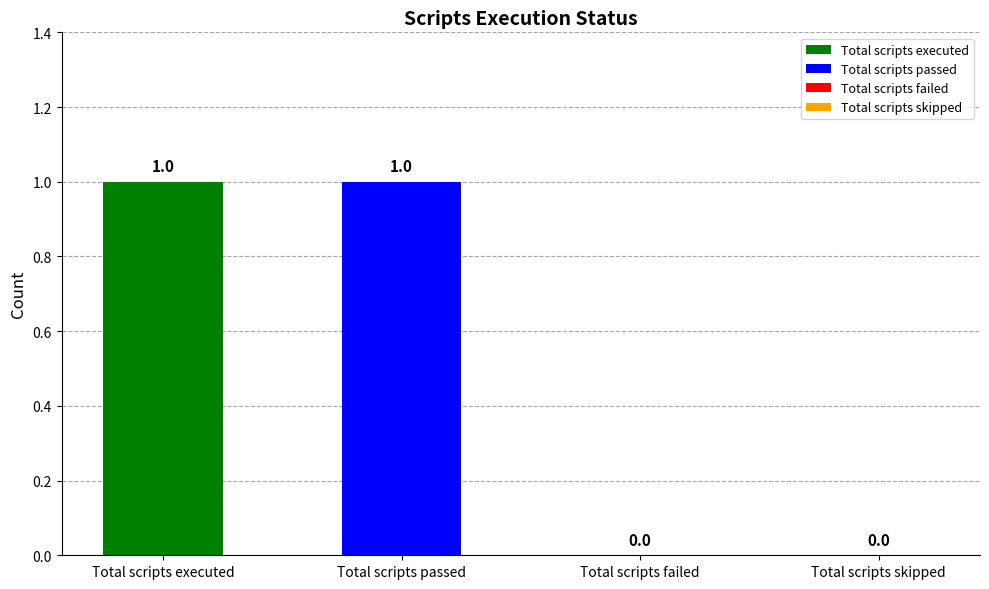

Reading right to left, extract all data points from this chart.

Total scripts skipped=0	Total scripts failed=0	Total scripts passed=1	Total scripts executed=1